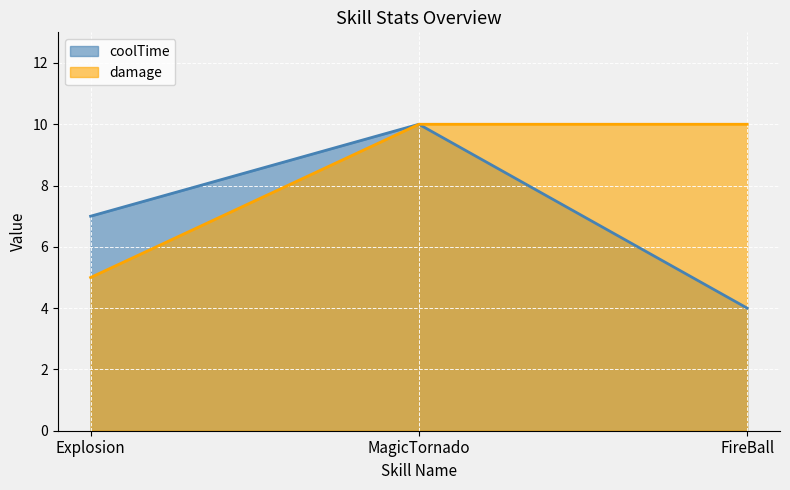

Which series has the widest spread of values?

coolTime